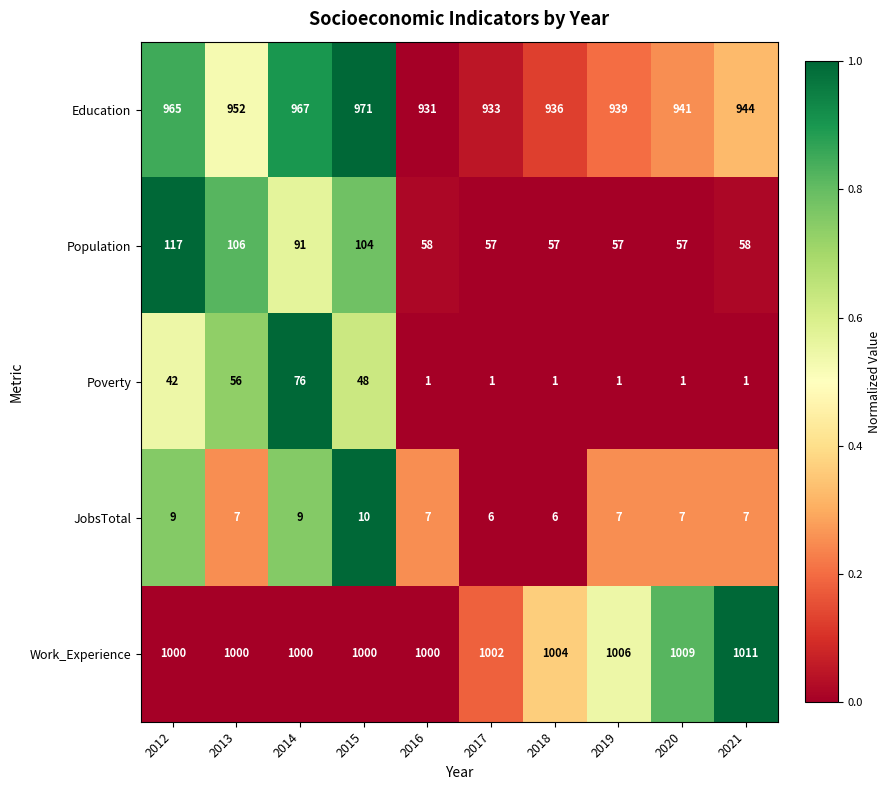

The value of Poverty at 2019 is 1. True or false?

True